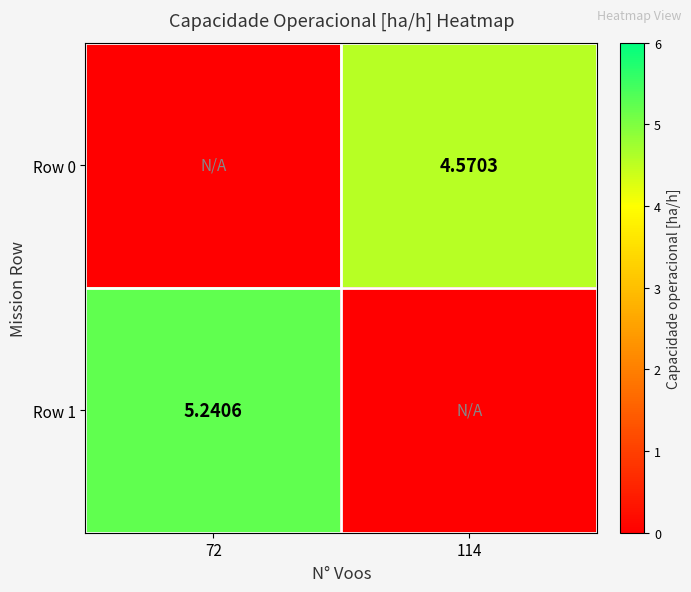

How many values in the Row 1 series are below 5?

1